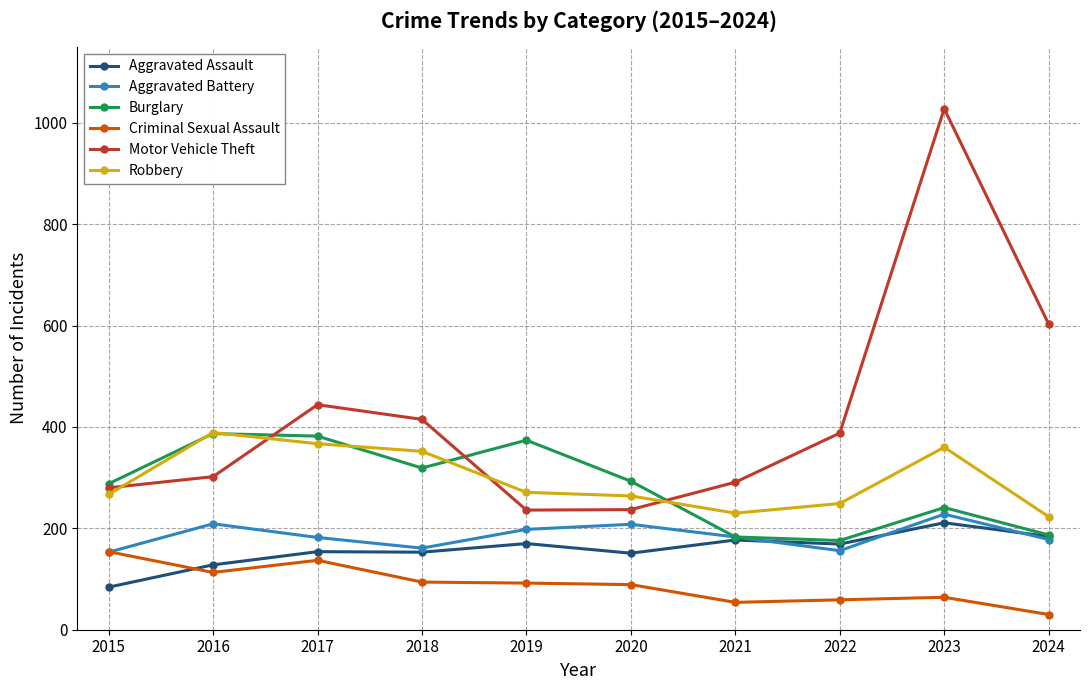

Which series has the largest range (max minus min)?

Motor Vehicle Theft